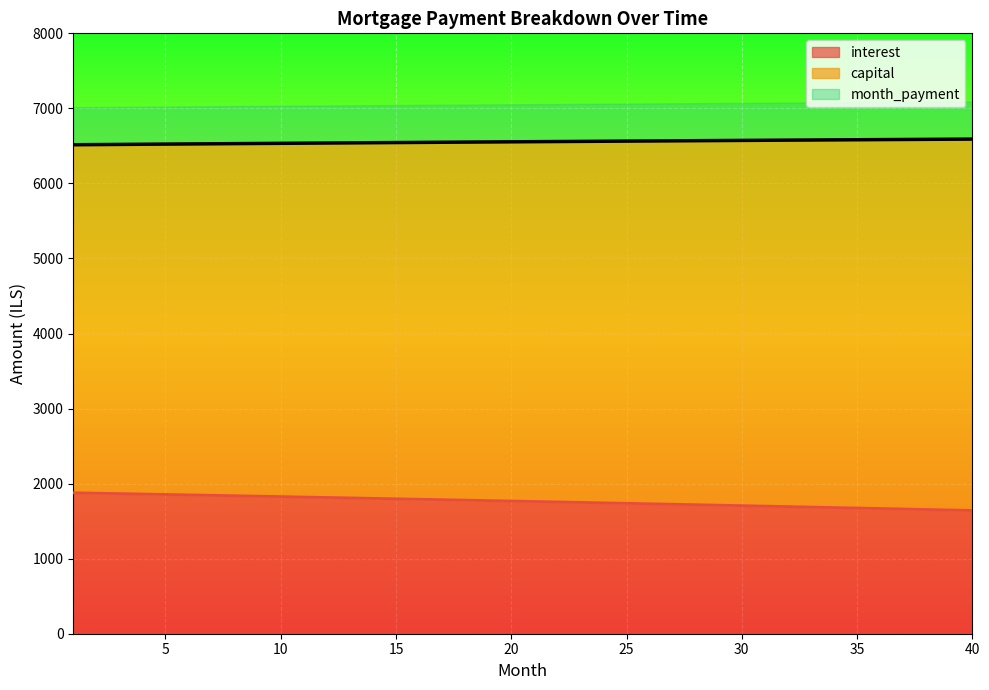

What value does the interest series have at 19?

1774.0